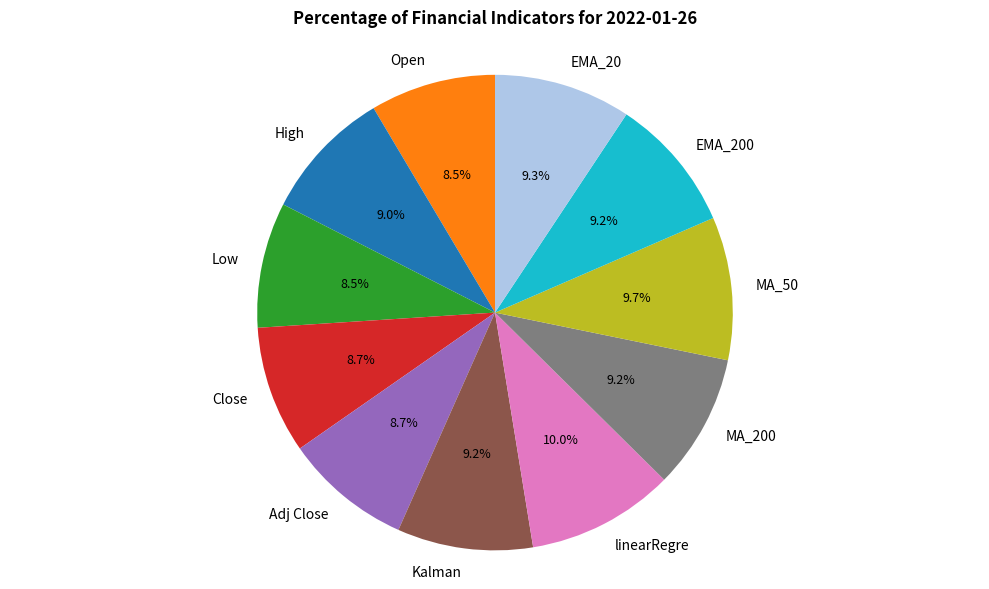

Does Kalman account for over 50% of the chart?

No